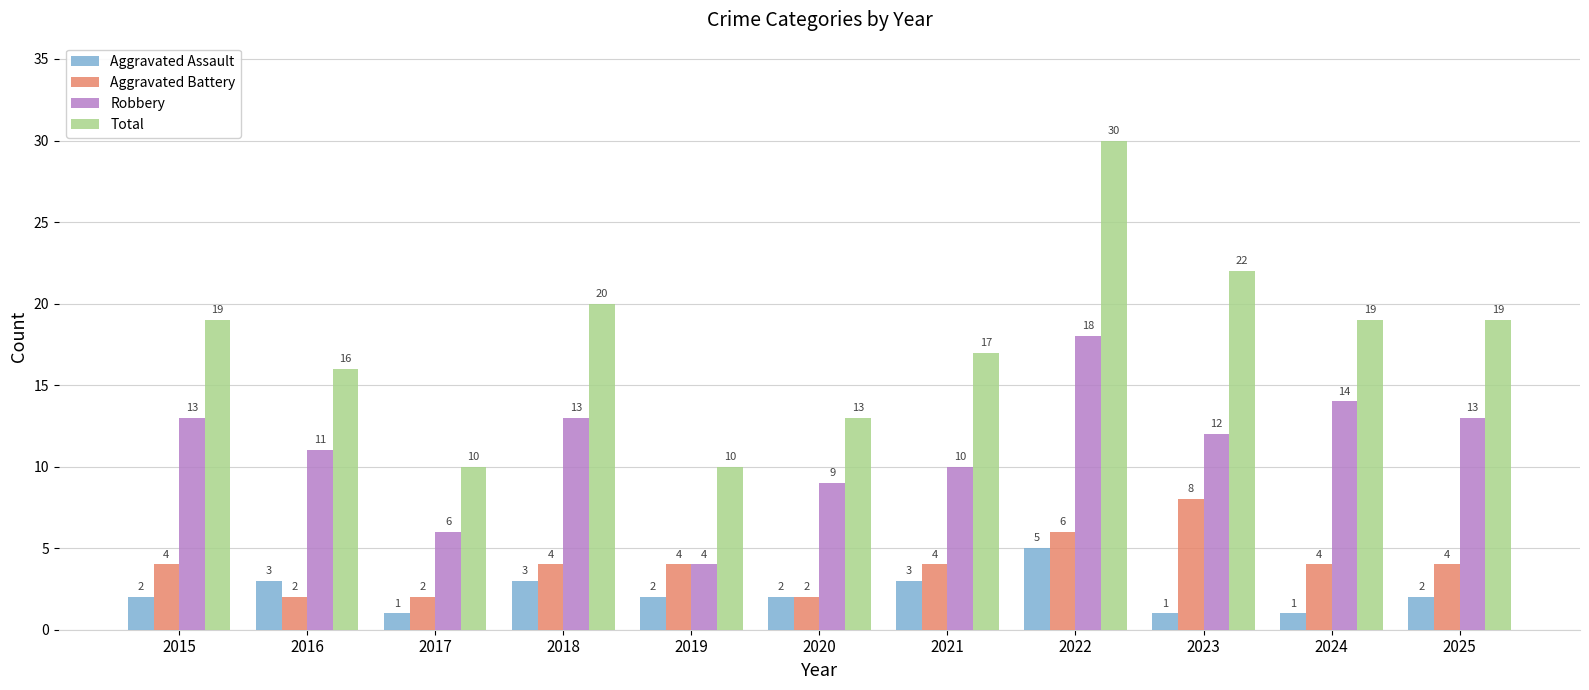

Which series has the largest range (max minus min)?

Total